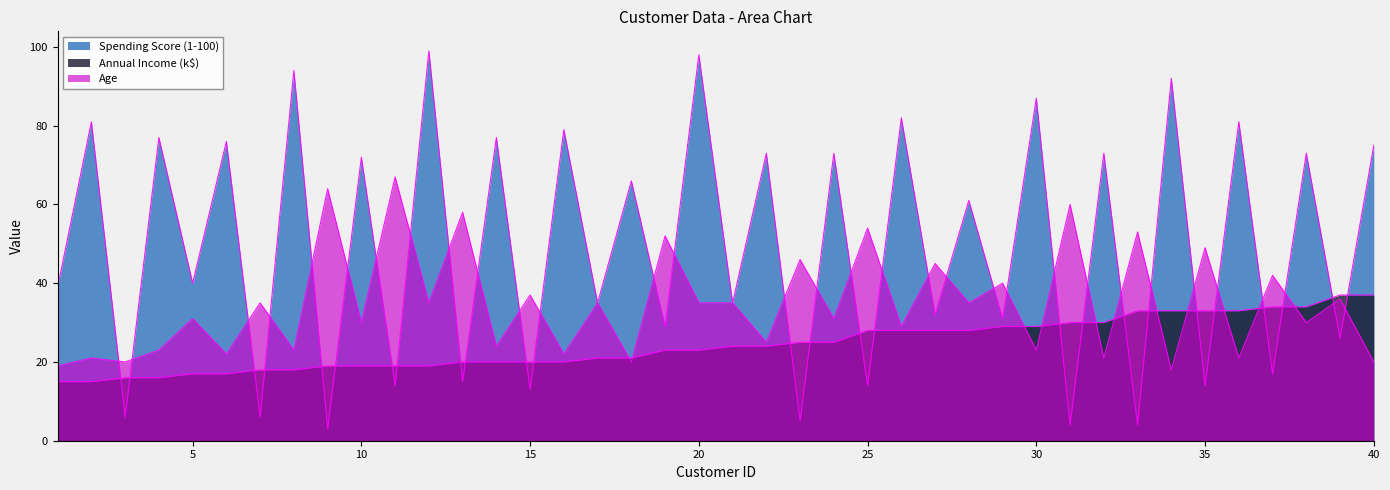

What is the sum of the Spending Score (1-100) values at 33 and 11?

18